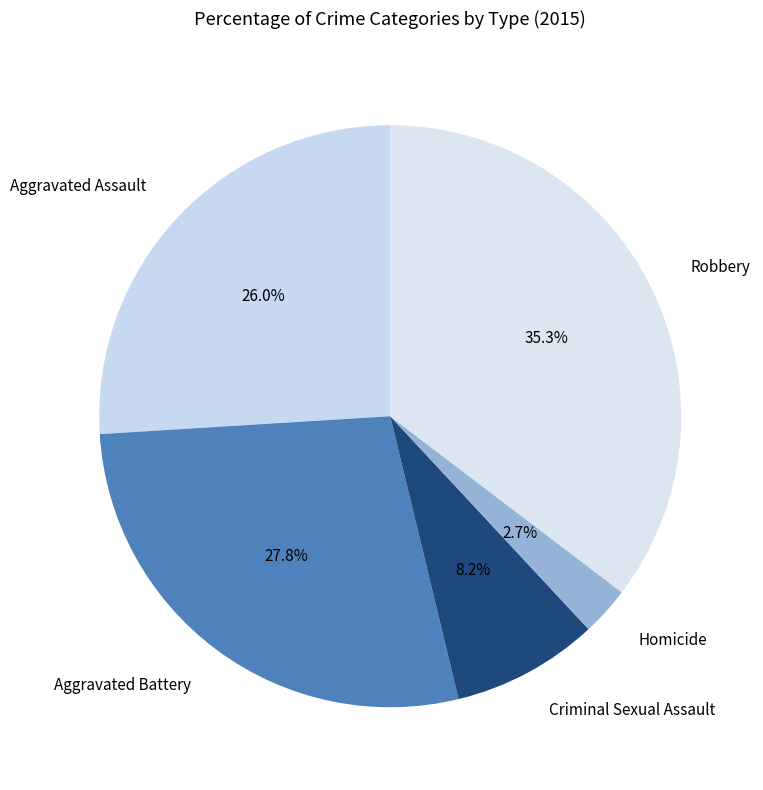

Is there any slice that represents more than half of the pie?

No